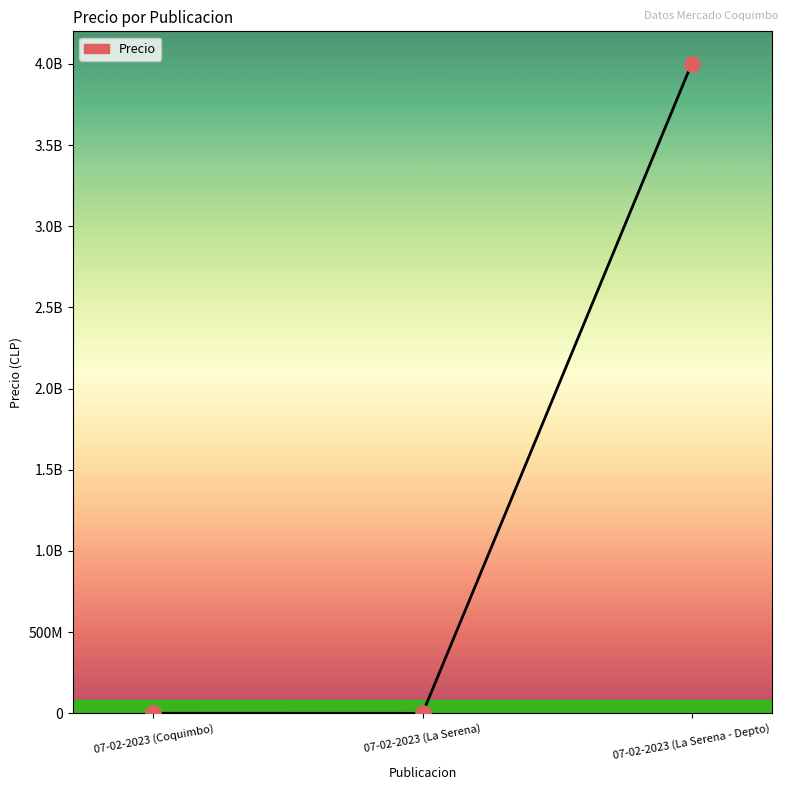

What is the change in value from 07-02-2023 (Coquimbo) to 07-02-2023 (La Serena)?

-270000